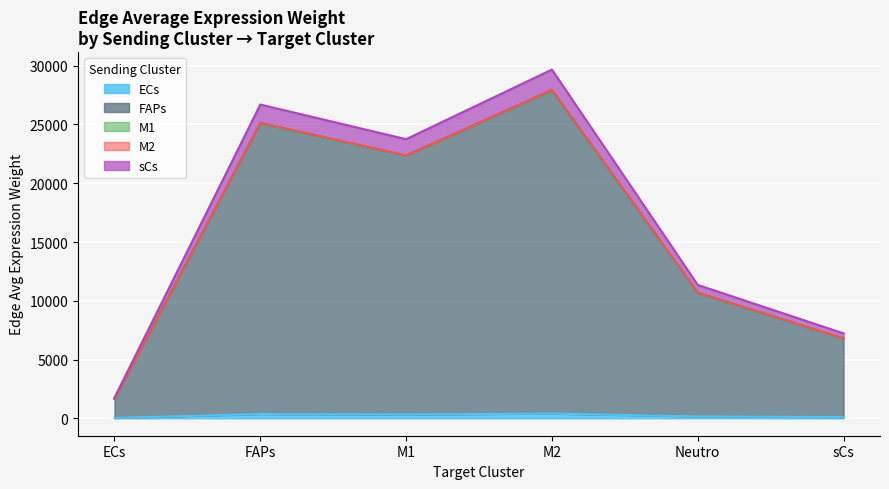

Where is the first local minimum for FAPs (Sending)?

M1